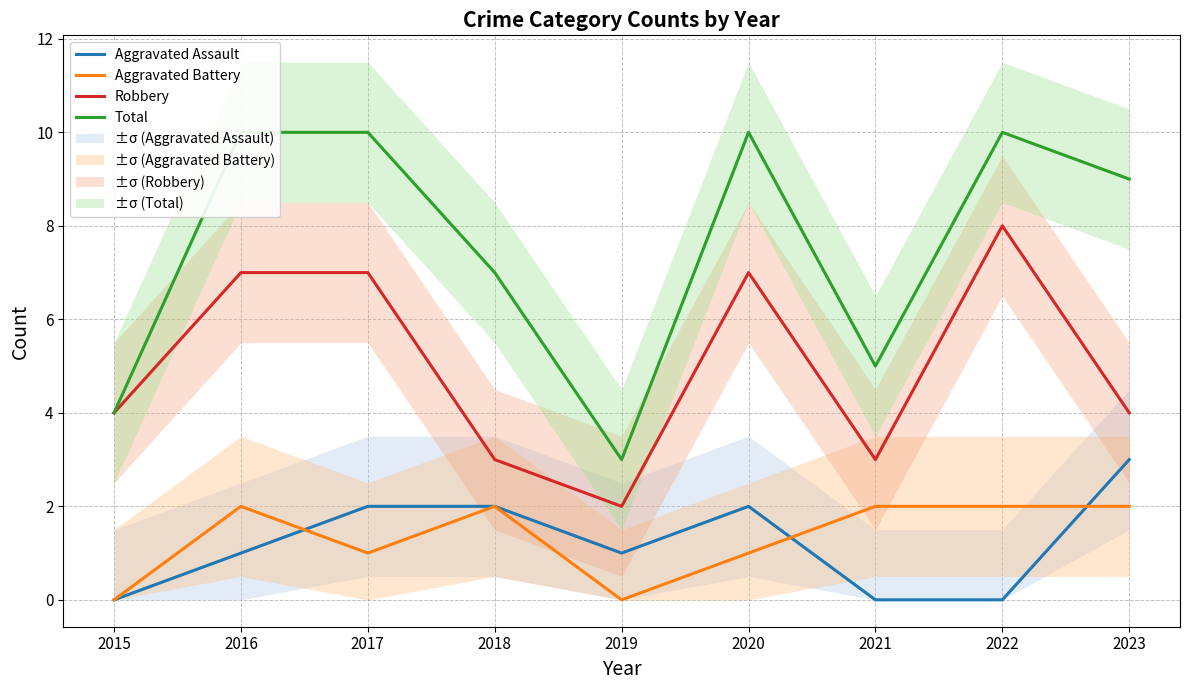

At how many categories does at least one series exceed 3?

8